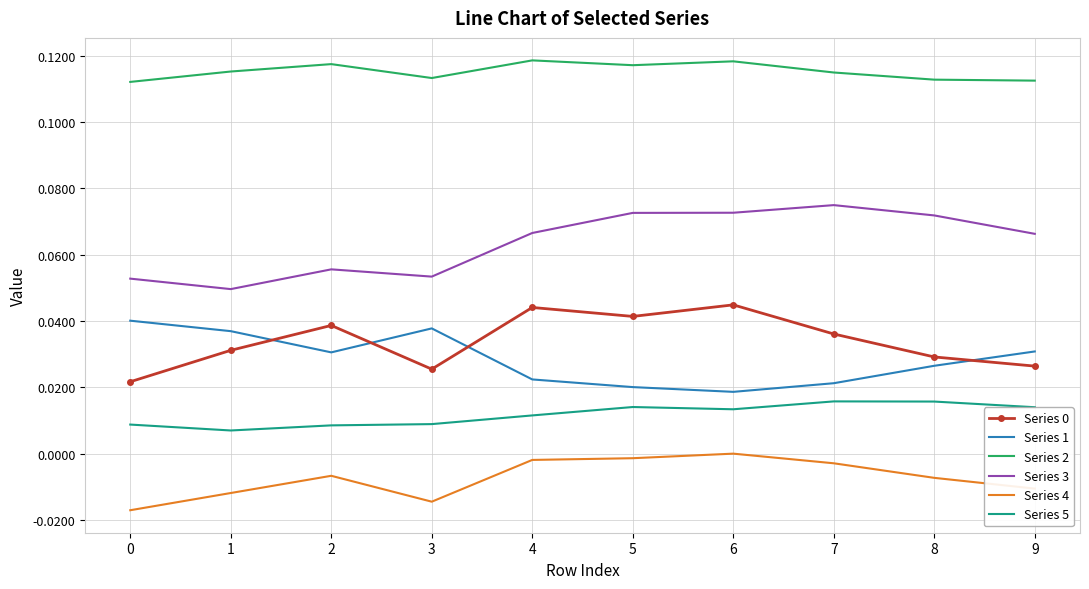

The value of Series 5 at 7 is 0.0. True or false?

True